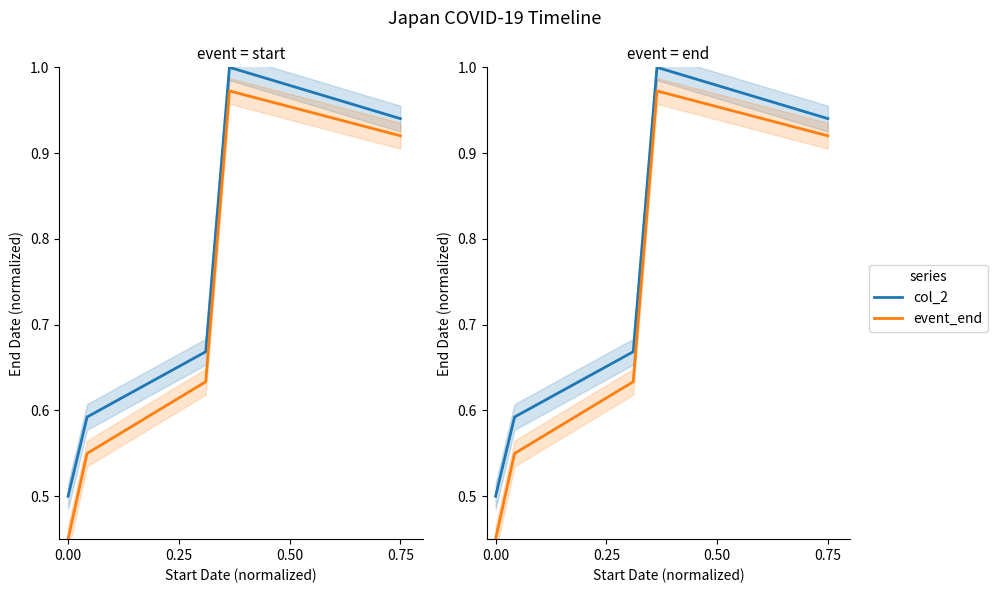

True or false: event_end has a value of 0.5 at 0.00.

True